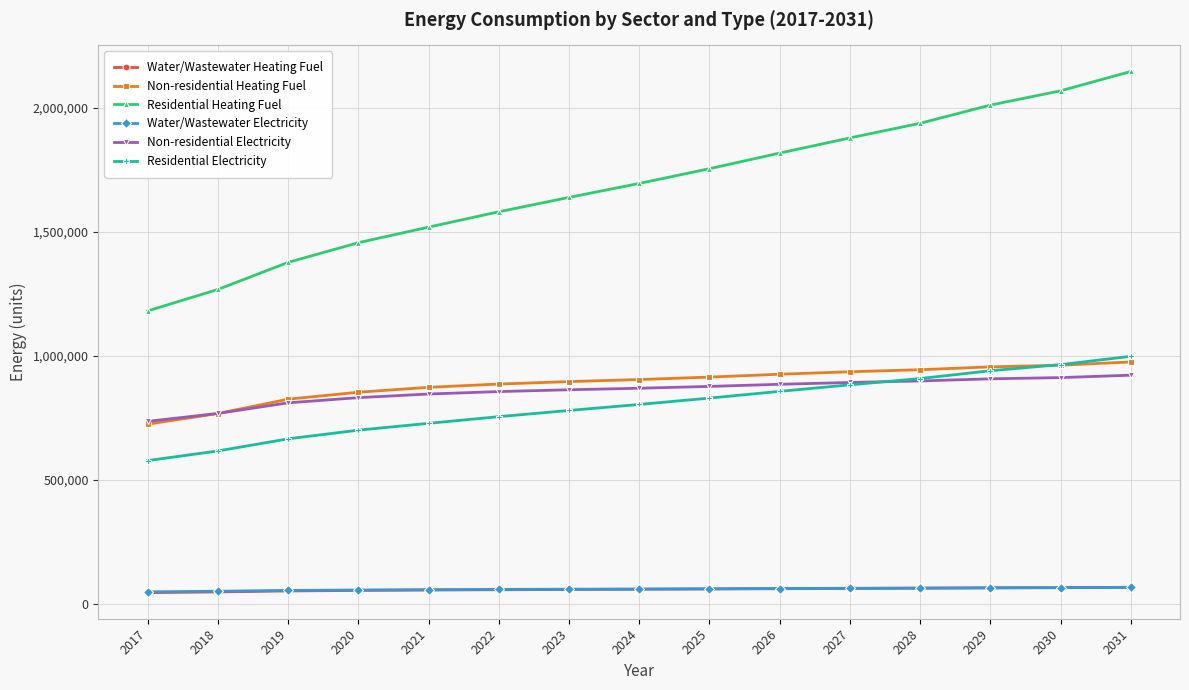

Does the chart display data point markers on the line(s)?

Yes